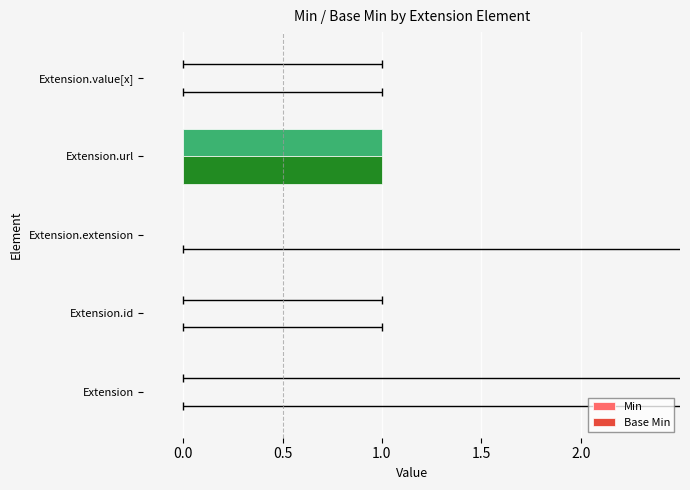

Count the Min values in the range 0 to 1.

5